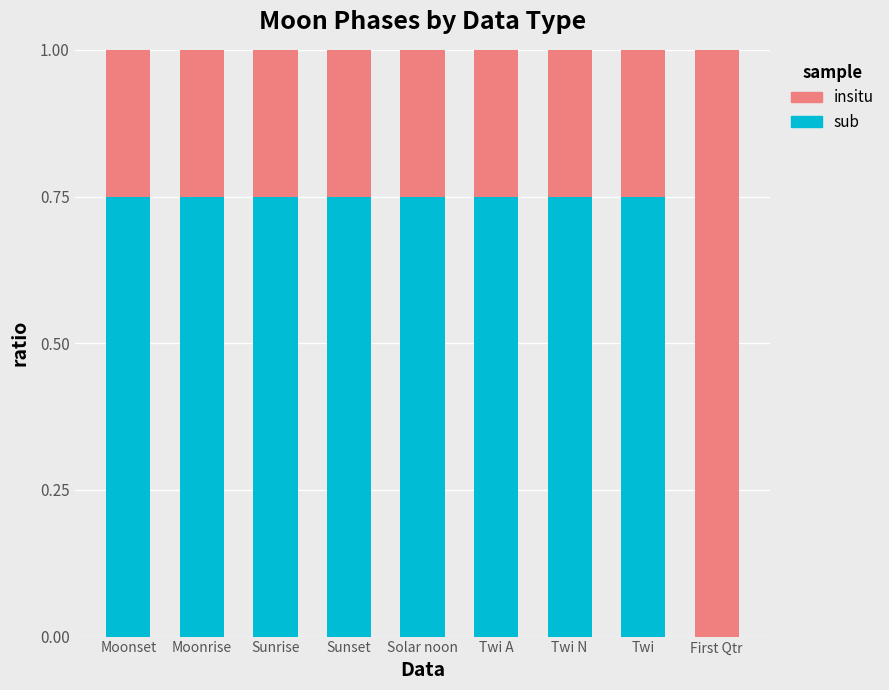

What is the sum of all sub values?

6.0